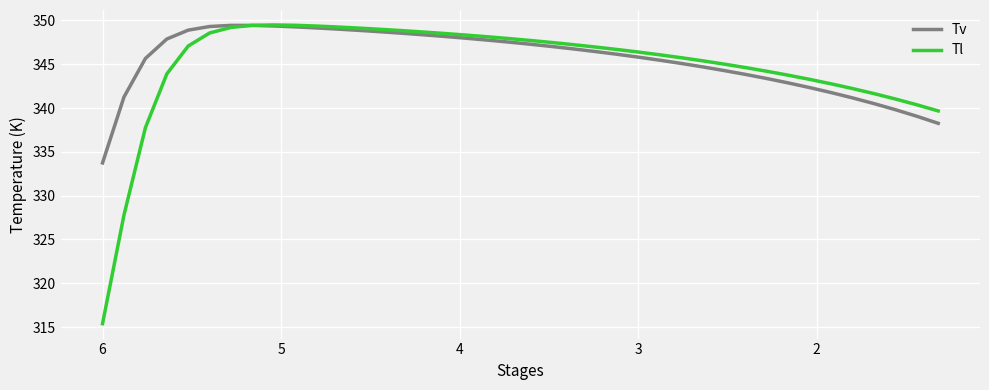

Reading left to right, transcribe all the data shown in this chart.

Tv: 333.7	341.3	345.7	347.9	348.9	349.3	349.4	349.4	349.4	349.3	349.1	349.0	348.9	348.7	348.5	348.4	348.2	348.0	347.8	347.5	347.3	347.0	346.7	346.5	346.1	345.8	345.5	345.1	344.7	344.3	343.8	343.4	342.9	342.3	341.8	341.2	340.5	339.8	339.1	338.3
Tl: 315.4	327.8	337.8	343.9	347.1	348.6	349.2	349.4	349.5	349.4	349.4	349.3	349.1	349.0	348.8	348.7	348.5	348.3	348.1	347.9	347.7	347.5	347.2	347.0	346.7	346.4	346.1	345.8	345.4	345.0	344.6	344.2	343.8	343.3	342.8	342.2	341.7	341.0	340.4	339.7